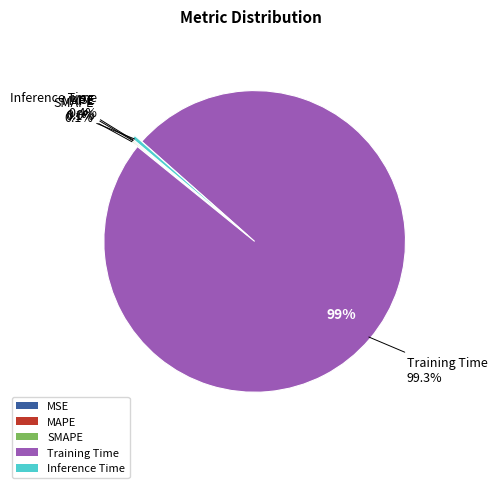

What portion of the pie excludes Training Time?

0.7%